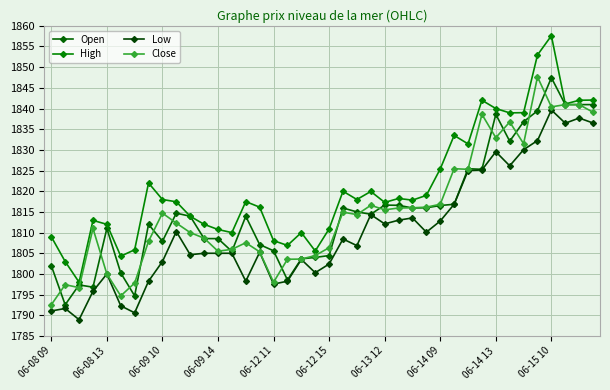

Does the chart have visible grid lines?

Yes